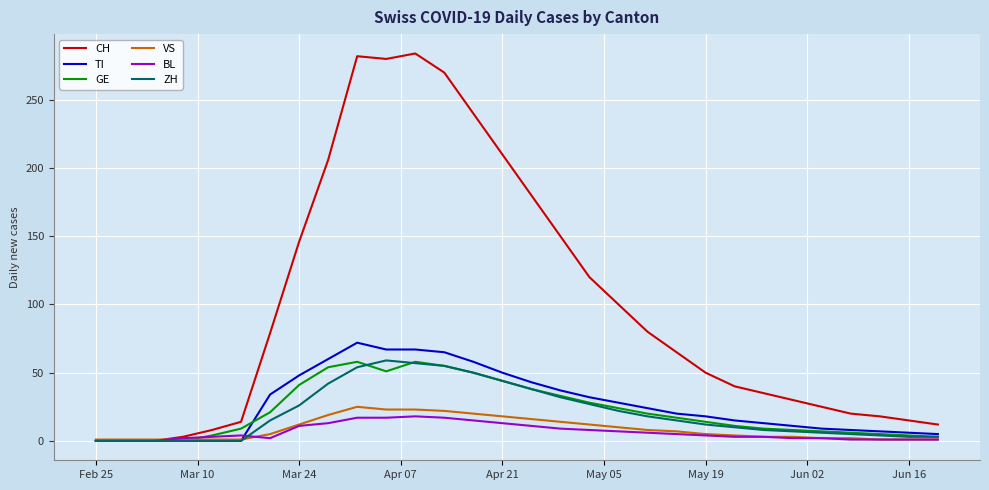

Which series has the largest range (max minus min)?

CH